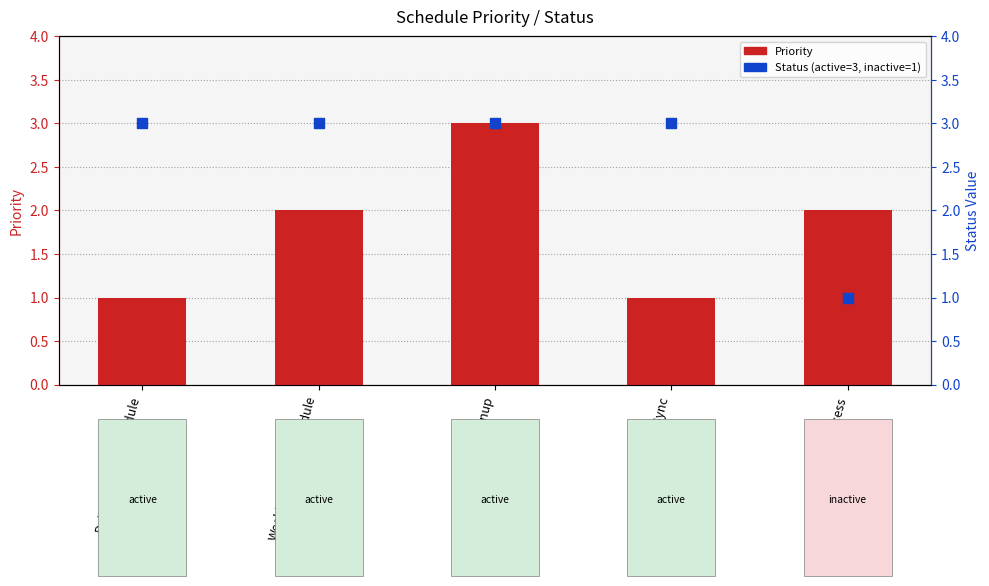

Is the value of Priority at Daily_Backup_Schedule greater than the value of Status (active=3, inactive=1) at Daily_Backup_Schedule?

No